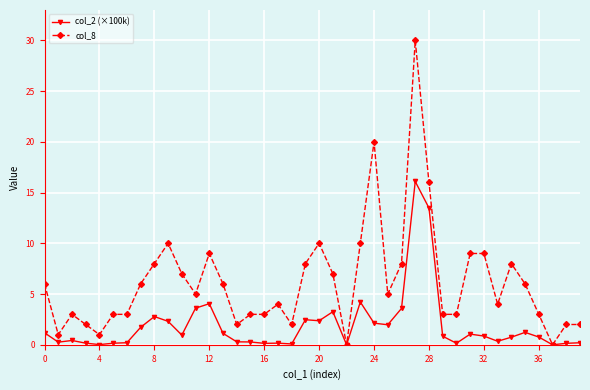

What is the sum of all col_2 (×100k) values?

75.8